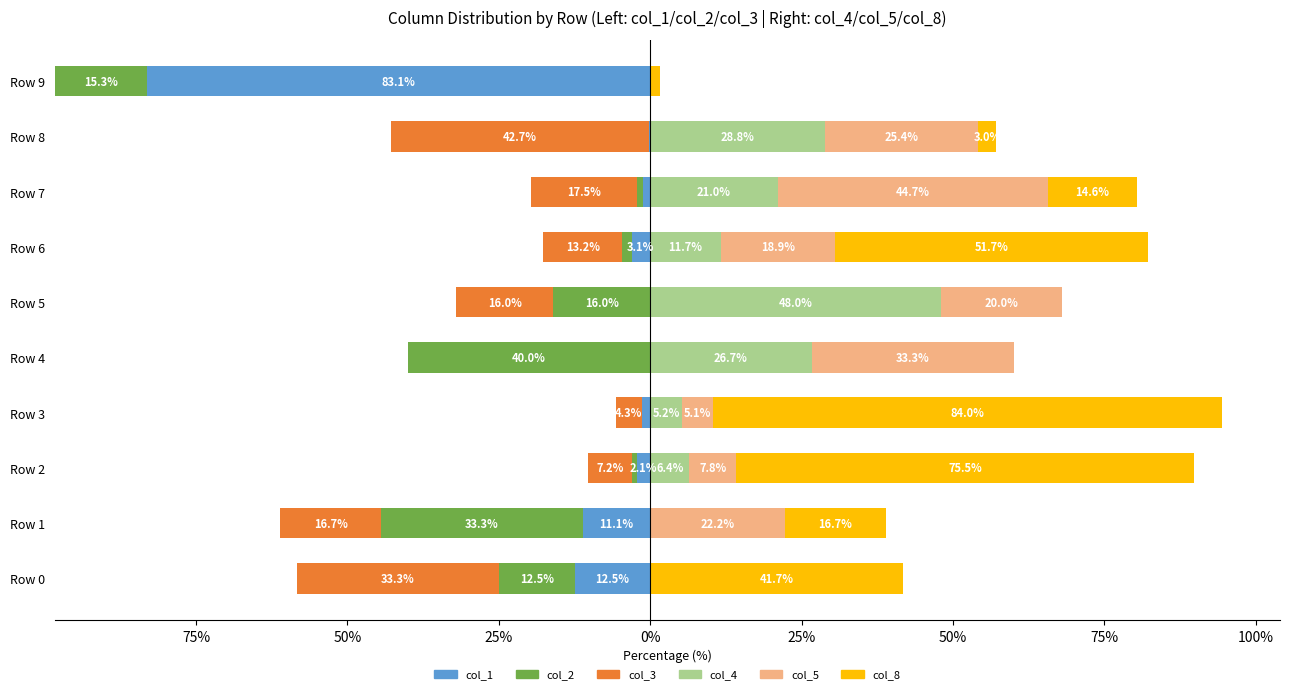

What is the average value of the col_1 series?

-11.5